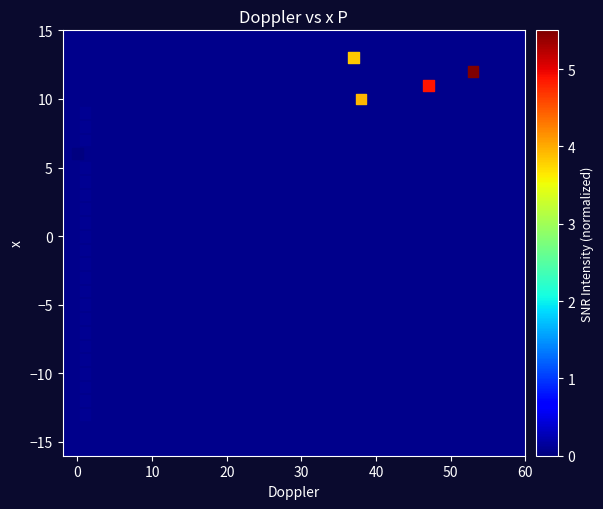

What is the range of Y values (max minus min)?

26